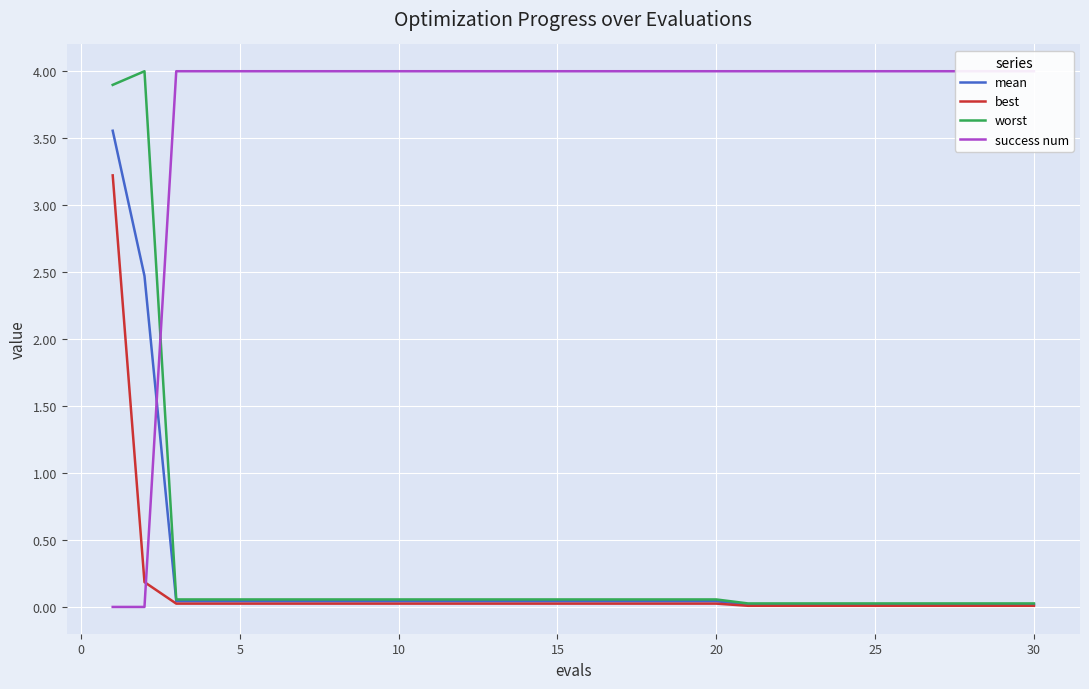

True or false: best has more than 0 interior local peaks.

False